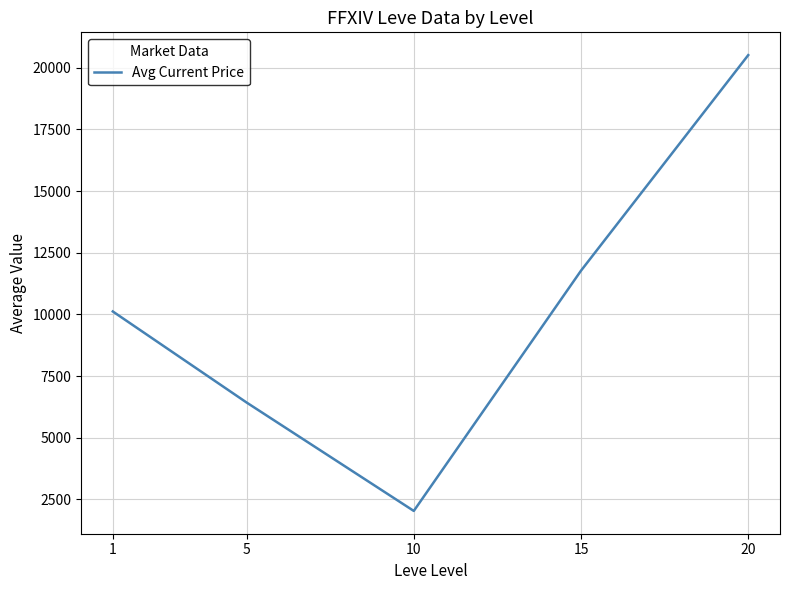

Reading left to right, extract all data points from this chart.

1=10119.4	5=6428.7	10=2032.7	15=11773.8	20=20511.4